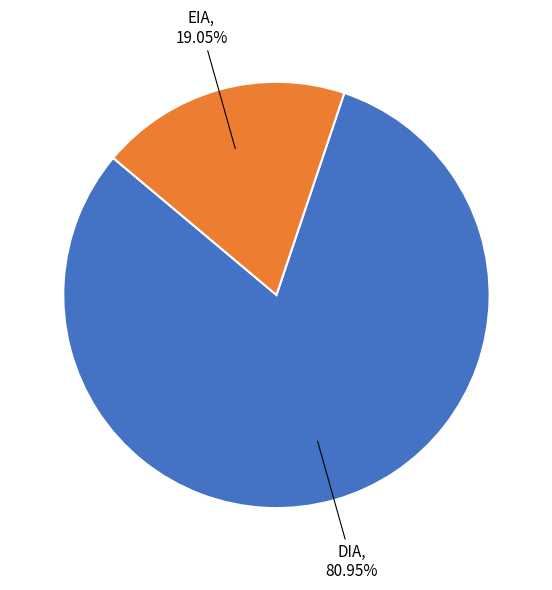

To the nearest percent, what is the difference between the largest and smallest slice percentages?

62%